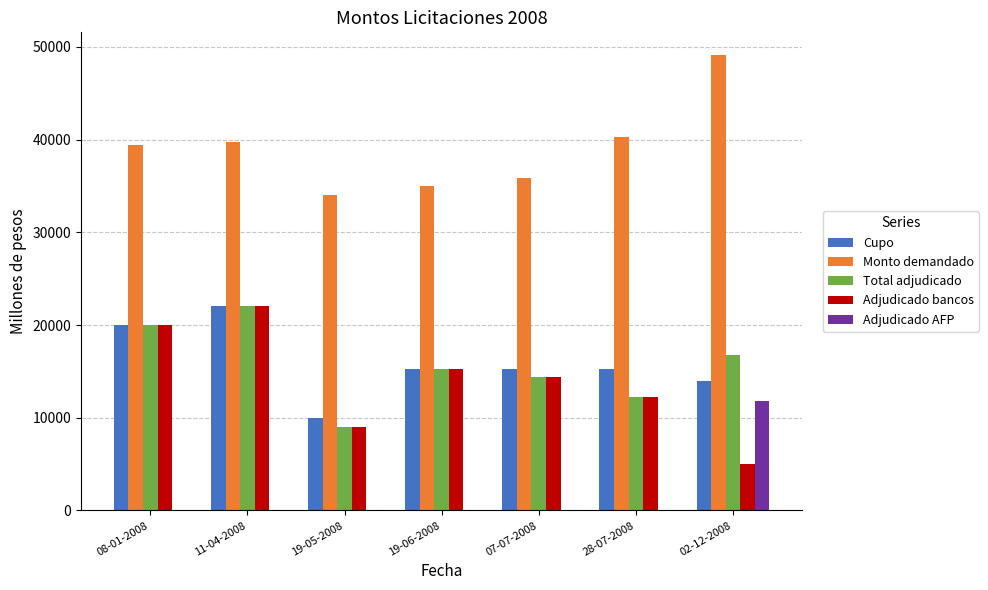

What is the sum of all Adjudicado AFP values?

11800